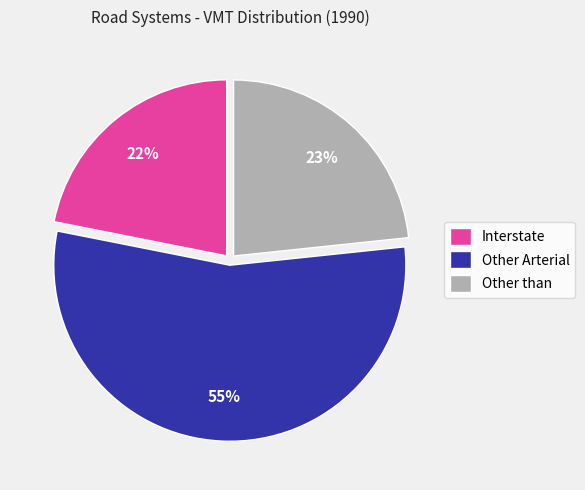

To the nearest percent, what portion does Other than represent?

23%